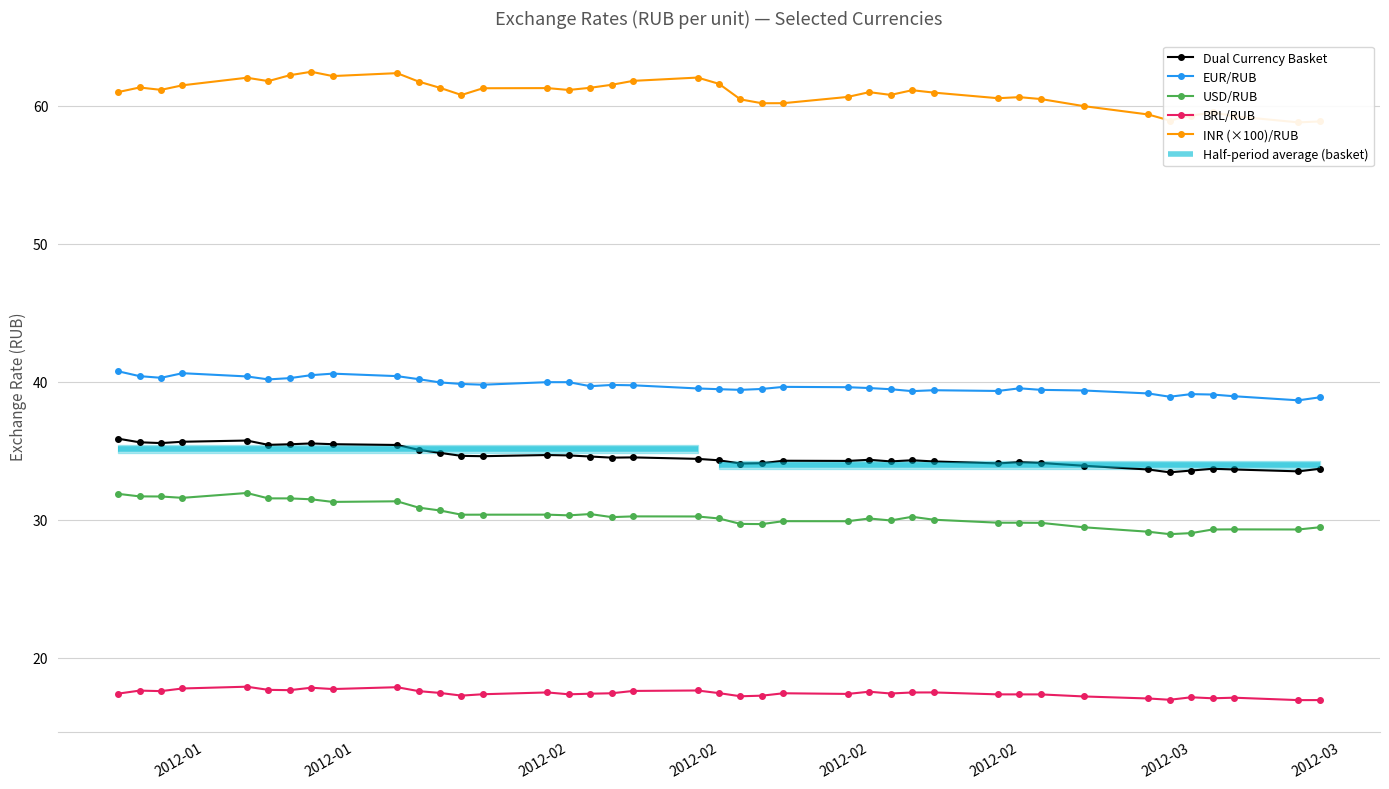

Reading right to left, transcribe all the data shown in this chart.

Dual Currency Basket: 33.7	33.5	33.6	33.7	33.6	33.4	33.6	33.9	34.1	34.2	34.1	34.2	34.3	34.2	34.3	34.3	34.3	34.1	34.1	34.3	34.4	34.5	34.5	34.6	34.7	34.7	34.6	34.6	34.8	35.1	35.4	35.5	35.5	35.5	35.4	35.7	35.6	35.6	35.6	35.9
EUR/RUB: 38.9	38.7	38.9	39.1	39.1	38.9	39.2	39.4	39.4	39.5	39.3	39.4	39.3	39.5	39.5	39.6	39.6	39.5	39.4	39.5	39.5	39.7	39.8	39.7	40.0	40.0	39.8	39.8	39.9	40.2	40.4	40.6	40.5	40.3	40.2	40.4	40.6	40.3	40.4	40.8
USD/RUB: 29.5	29.3	29.3	29.3	29.0	29.0	29.1	29.4	29.8	29.8	29.8	30.0	30.2	29.9	30.1	29.9	29.9	29.7	29.7	30.1	30.2	30.2	30.2	30.4	30.3	30.4	30.4	30.4	30.7	30.9	31.3	31.3	31.5	31.5	31.5	31.9	31.6	31.7	31.7	31.9
BRL/RUB: 16.9	16.9	17.1	17.1	17.1	16.9	17.0	17.2	17.3	17.3	17.3	17.5	17.5	17.4	17.5	17.4	17.4	17.2	17.2	17.4	17.6	17.6	17.4	17.4	17.3	17.5	17.3	17.2	17.4	17.6	17.9	17.7	17.8	17.6	17.7	17.9	17.8	17.6	17.6	17.4
INR (×100)/RUB: 58.9	58.8	59.2	59.5	59.3	58.9	59.4	60.0	60.5	60.6	60.6	61.0	61.1	60.8	61.0	60.6	60.2	60.2	60.5	61.6	62.1	61.8	61.5	61.3	61.2	61.3	61.3	60.8	61.3	61.8	62.4	62.2	62.5	62.2	61.8	62.0	61.5	61.2	61.3	61.0